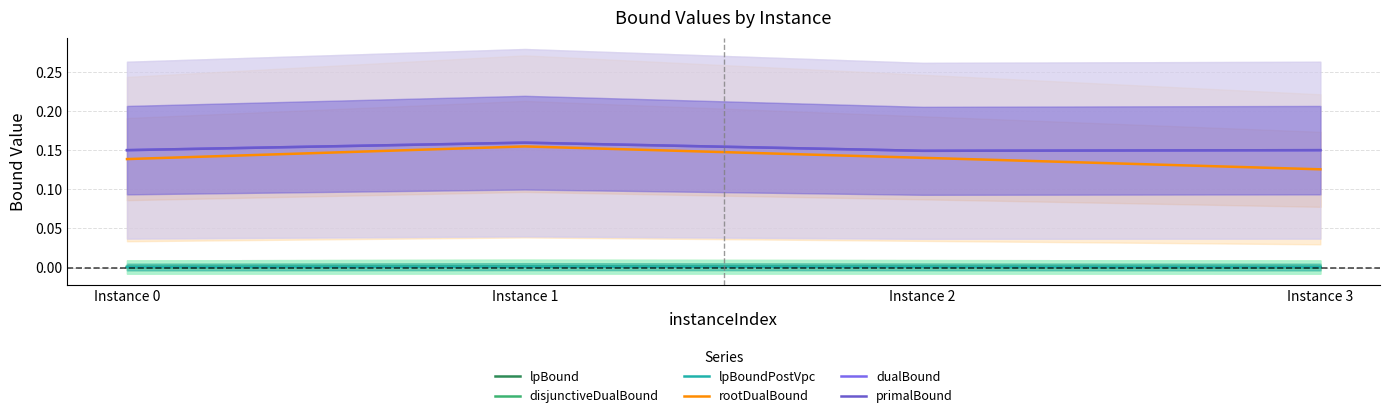

What are all the series names shown in the legend?

lpBound, disjunctiveDualBound, lpBoundPostVpc, rootDualBound, dualBound, primalBound